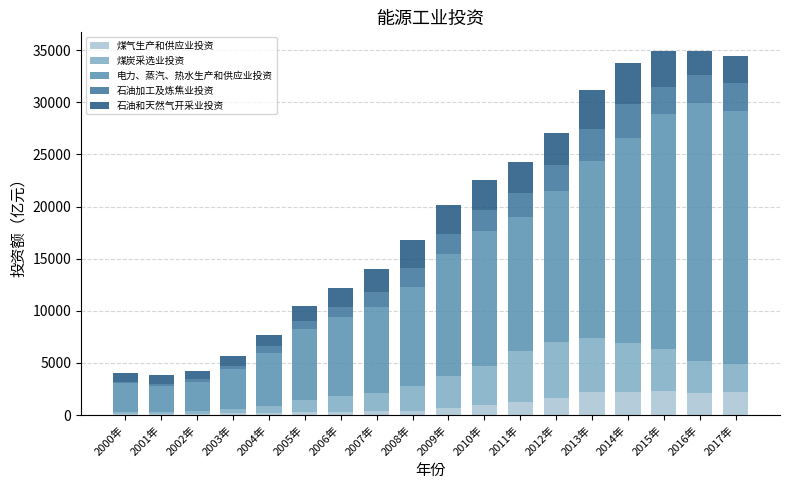

What is the highest value of the 煤气生产和供应业投资 series?

2331.5